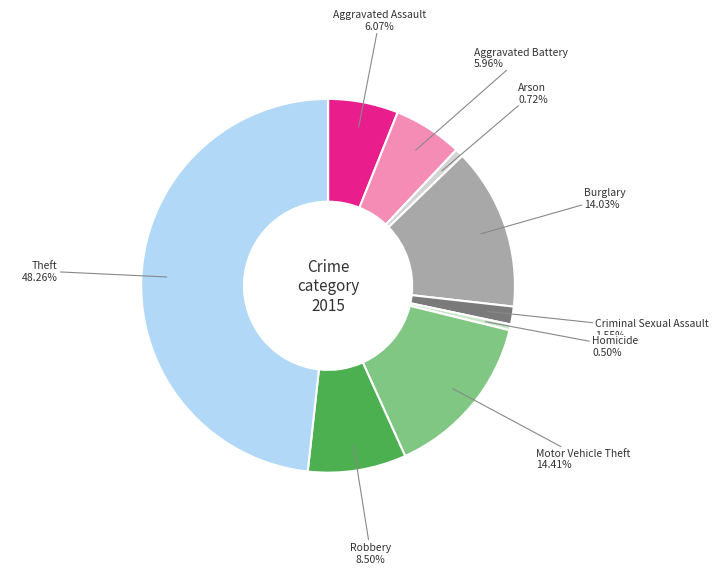

Is Motor Vehicle Theft the majority of the pie?

No